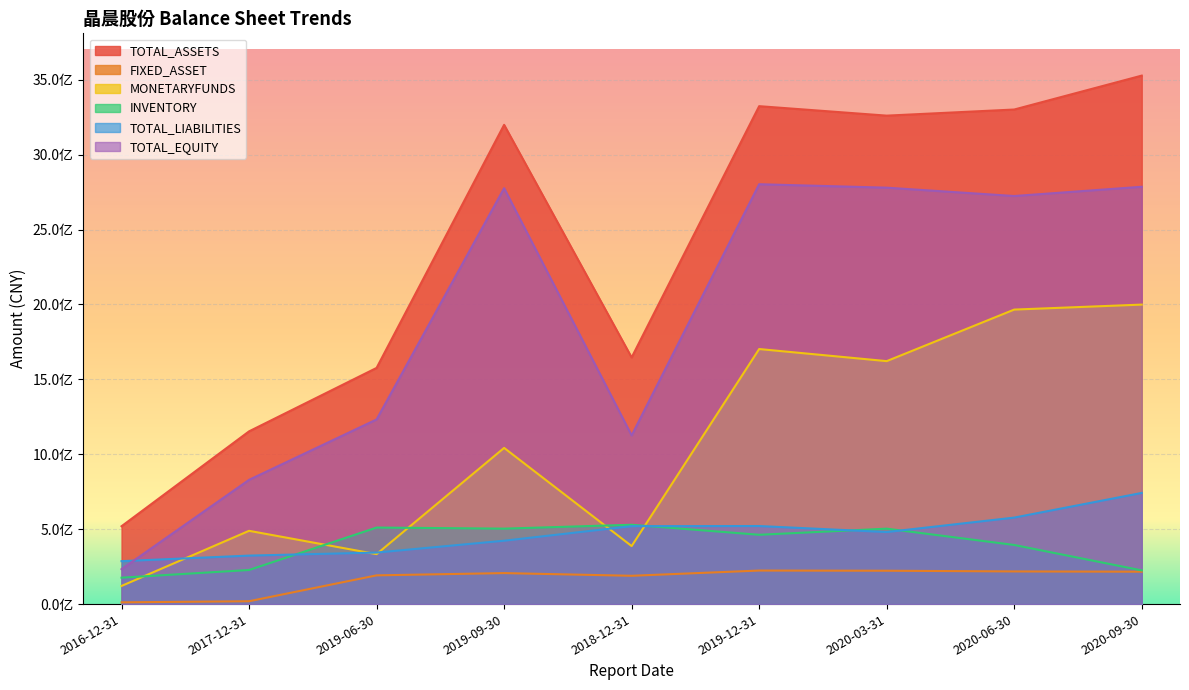

How many values in the FIXED_ASSET series exceed 206889445?

5